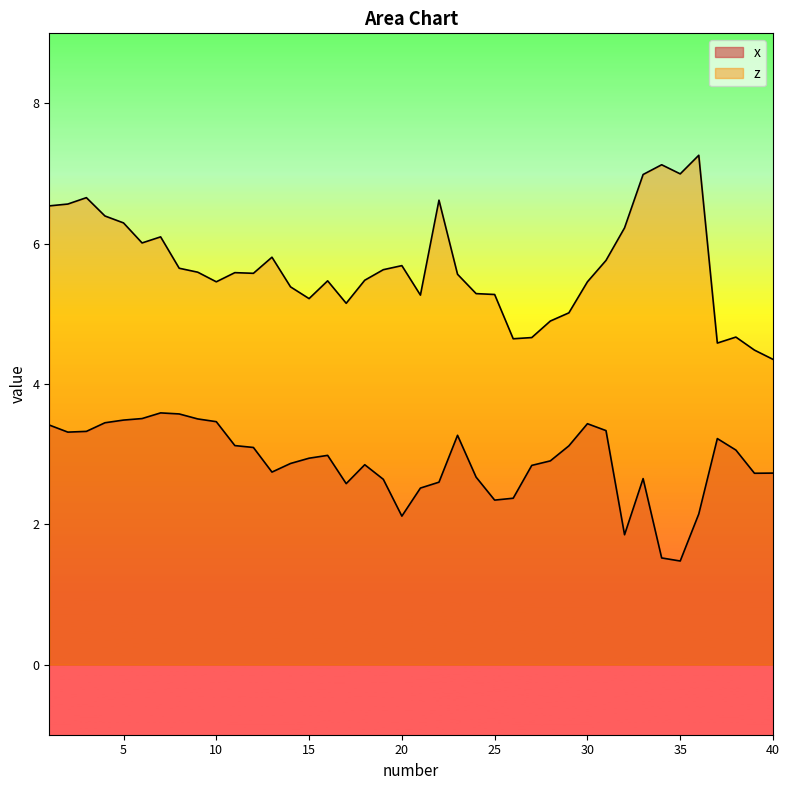

What is the value of the x point at the 21st from the left?

2.5